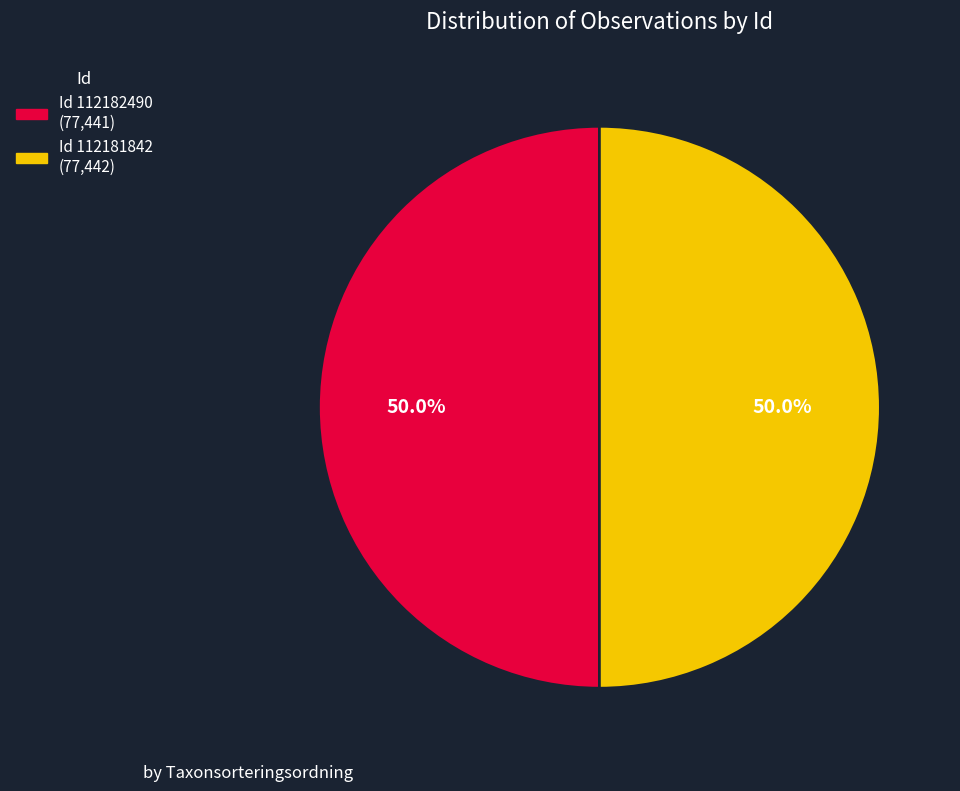

Rank the categories by value from highest to lowest.

112181842, 112182490